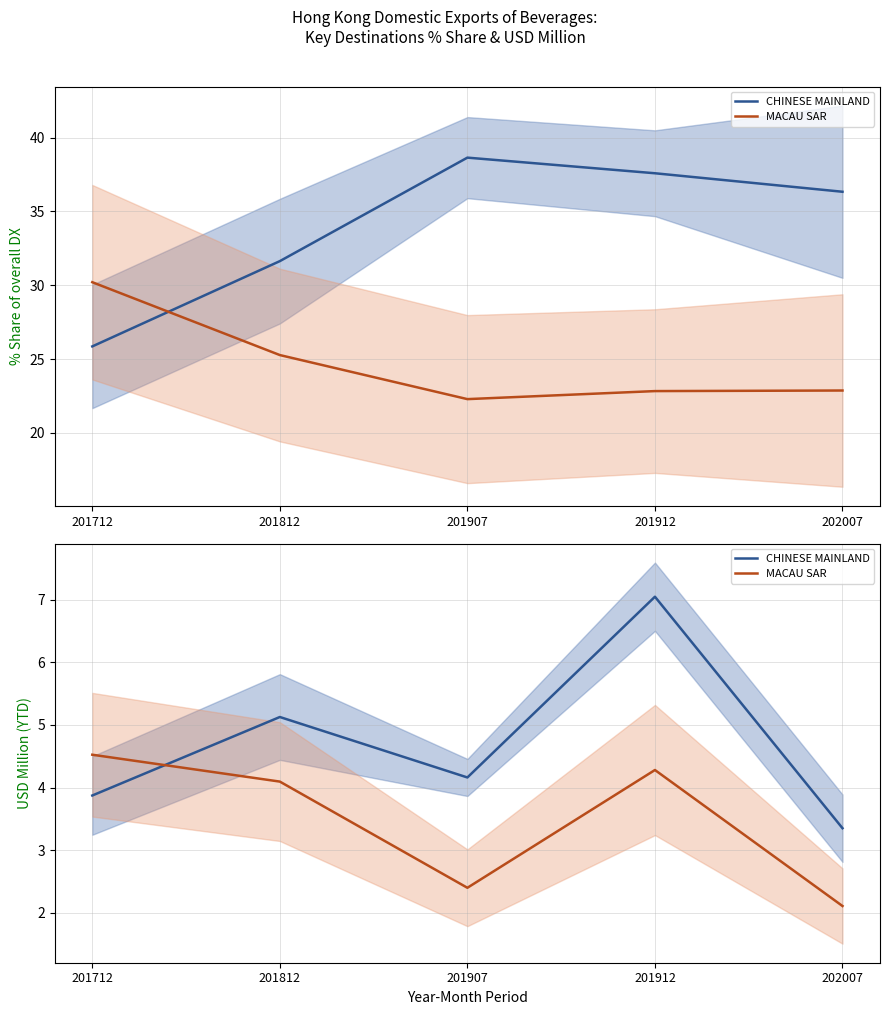

Rank the series by their maximum value, from highest to lowest.

CHINESE MAINLAND, MACAU SAR